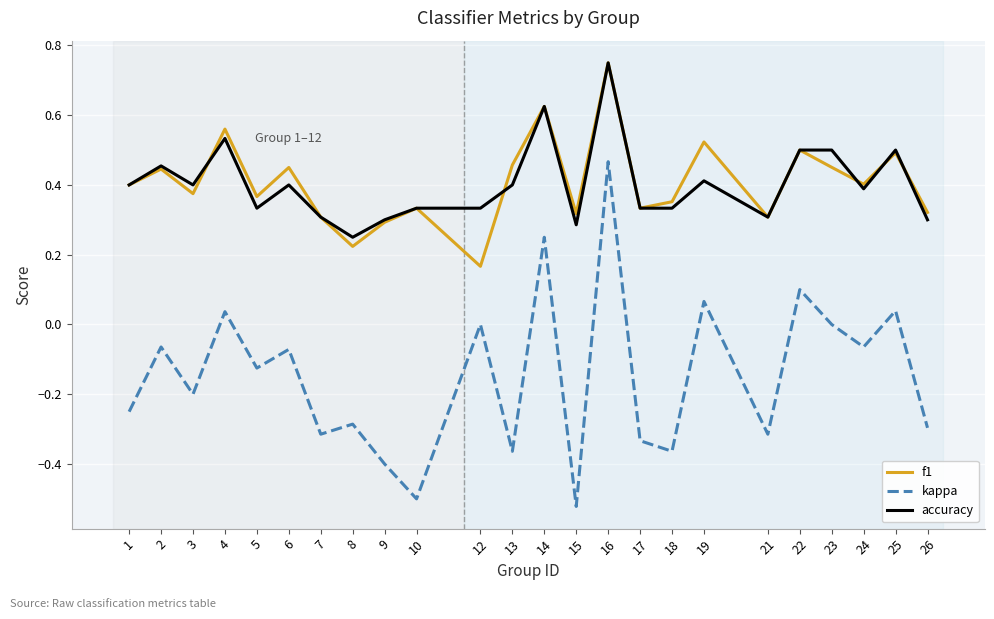

At 5, list the series in order from smallest to largest.

kappa, accuracy, f1